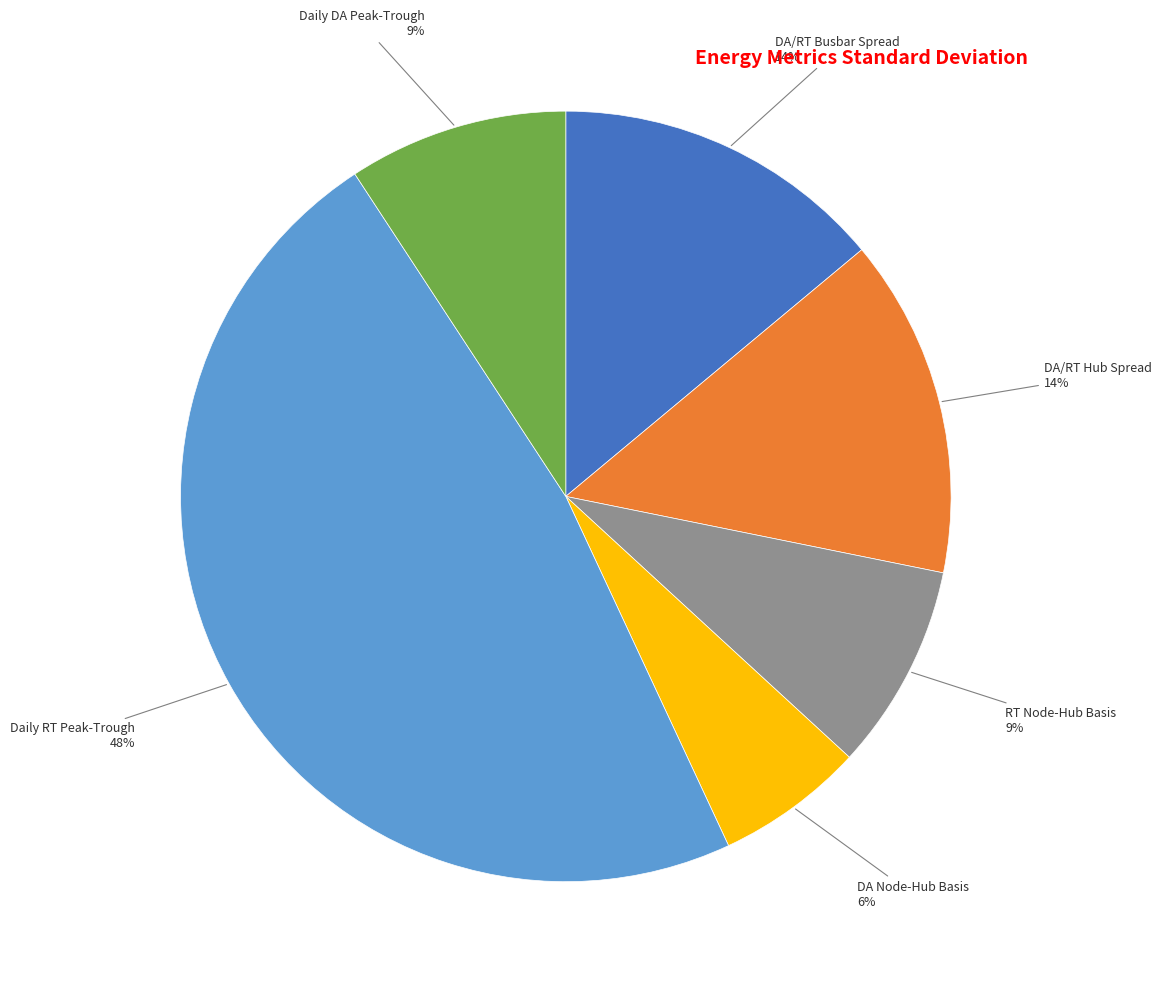

Is there a majority slice in this chart?

No